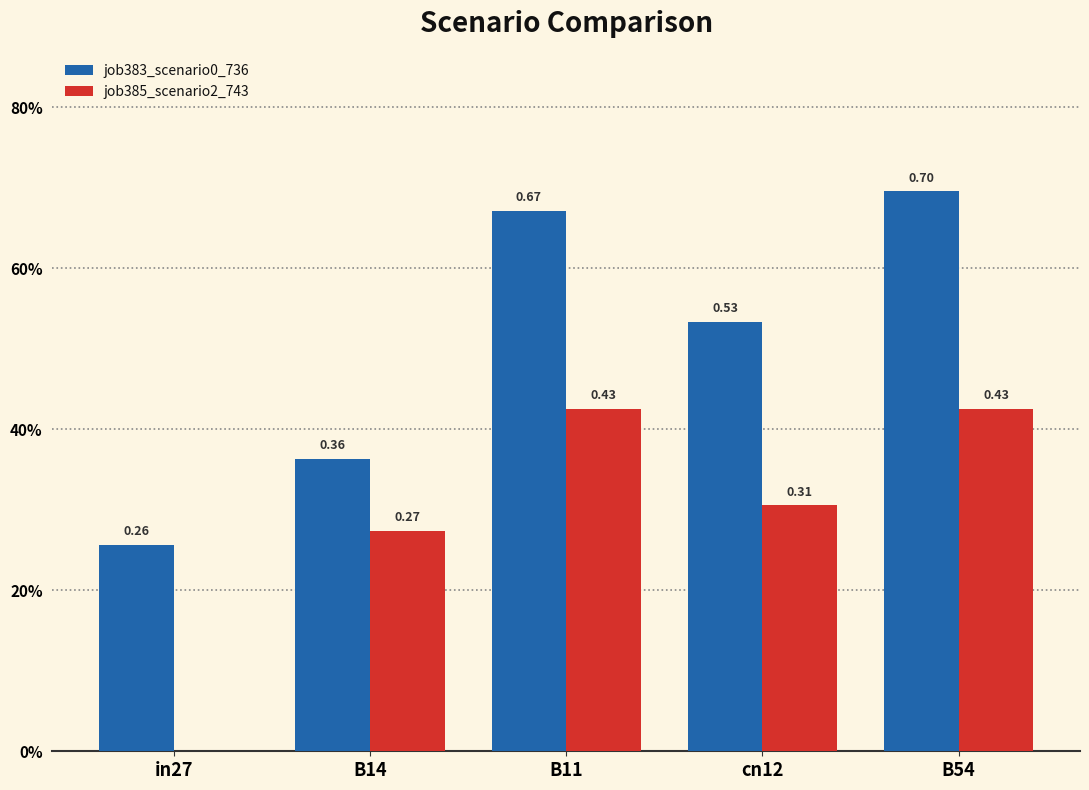

Does the chart contain stacked bars?

No